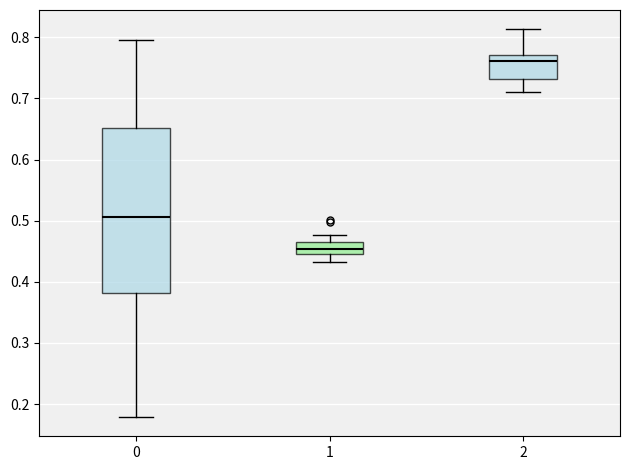

Reading left to right, transcribe this box plot: for each box, give where its median line is, the range the box spans, and where its two whiskers end, as read against the y-axis. The values are not printed on the chart, so give them approximately, as read against the axis.

0: median 0.51, box 0.38 to 0.65, whiskers 0.18 to 0.80
1: median 0.45 (inside the box), box 0.45 to 0.47, whiskers 0.43 to 0.48
2: median 0.76, box 0.73 to 0.77, whiskers 0.71 to 0.81